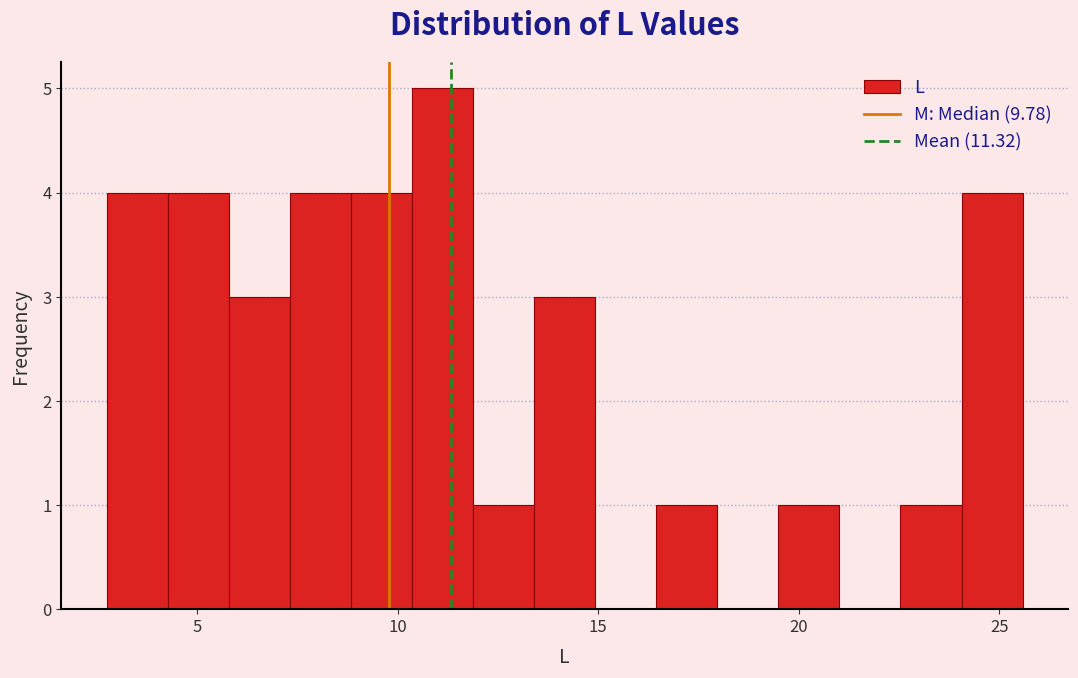

Read against the x-axis, roughly where is the centre of the tallest bar?

11.0